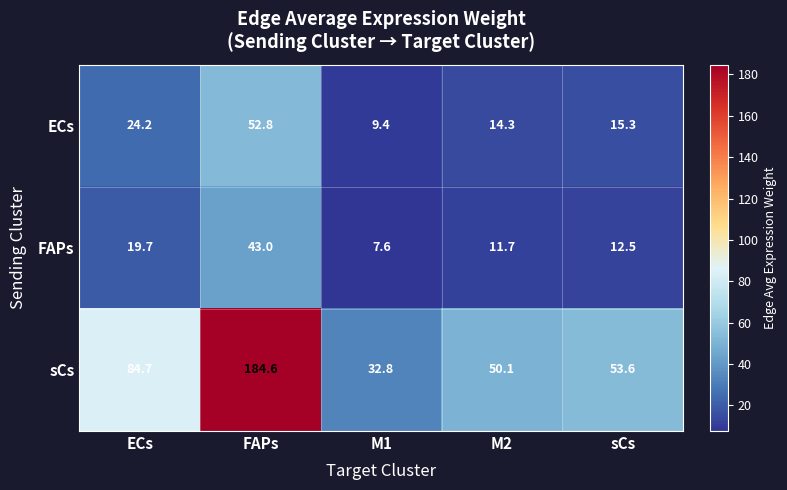

Which series has the largest range (max minus min)?

sCs